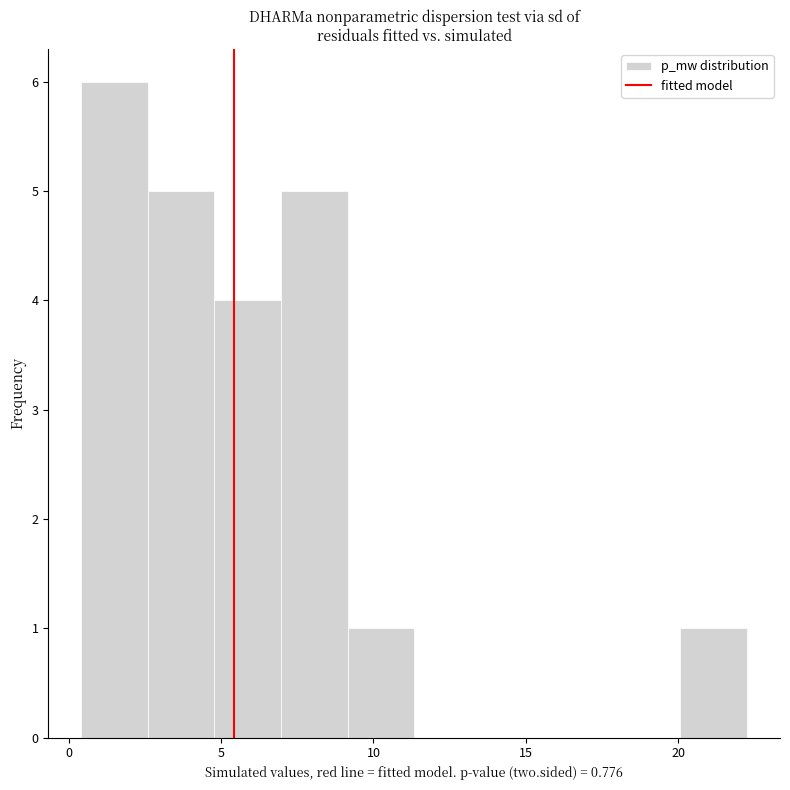

Which range on the x-axis has the tallest bar?

0.5 to 2.5